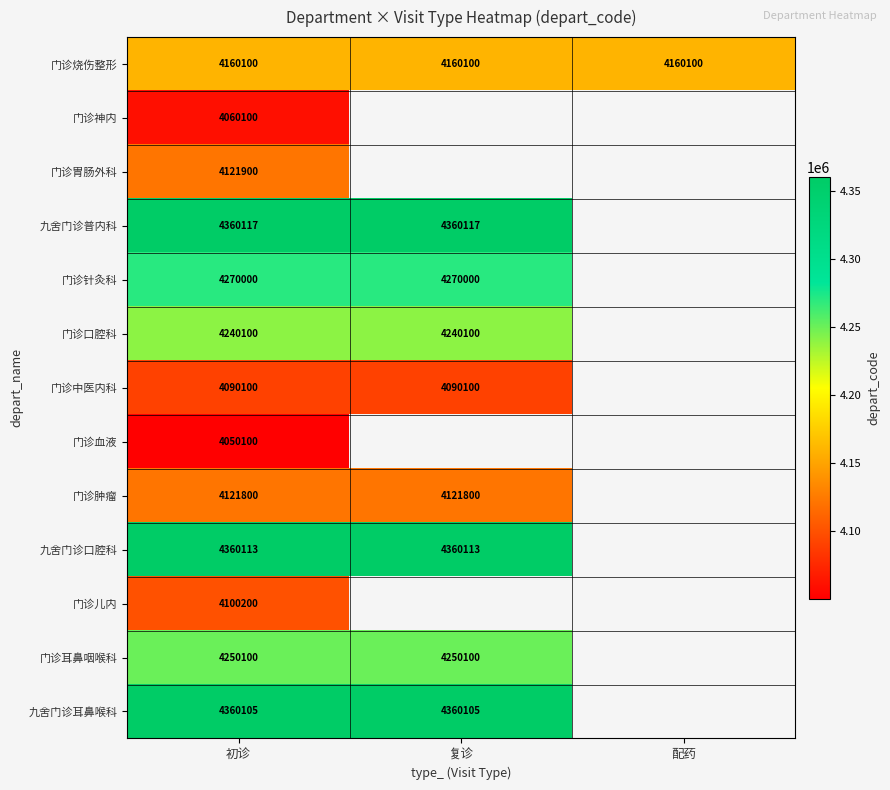

True or false: 门诊神内 has a value of 6625294 at 初诊.

False